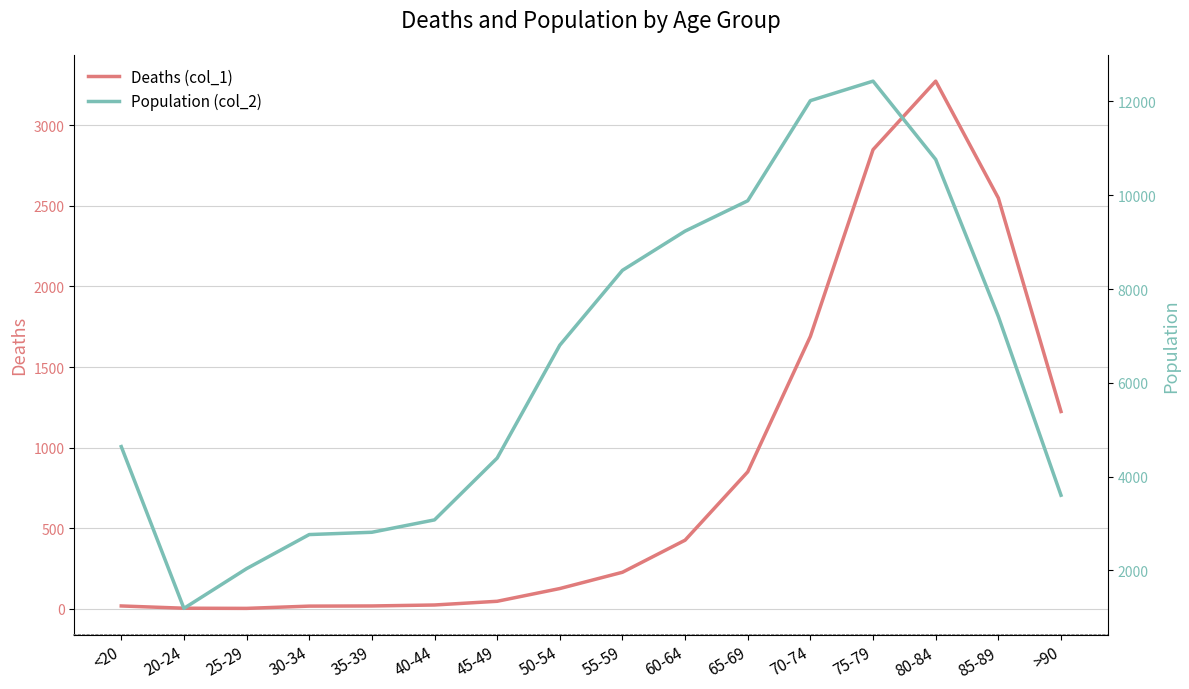

Does the chart have visible grid lines?

Yes